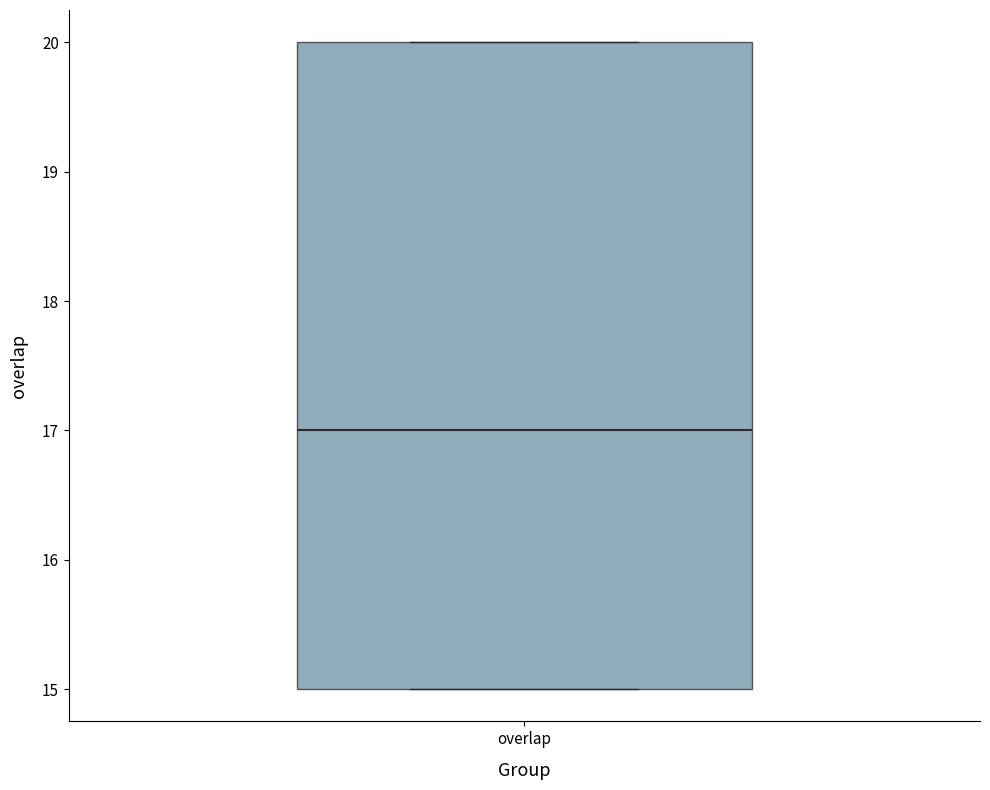

Read this box plot against the y-axis: the position of the median line, the range covered by the box, and the ends of both whiskers. The values are not printed on the chart, so give them approximately, as read against the axis.

median 17, box 15 to 20, whiskers 15 to 20